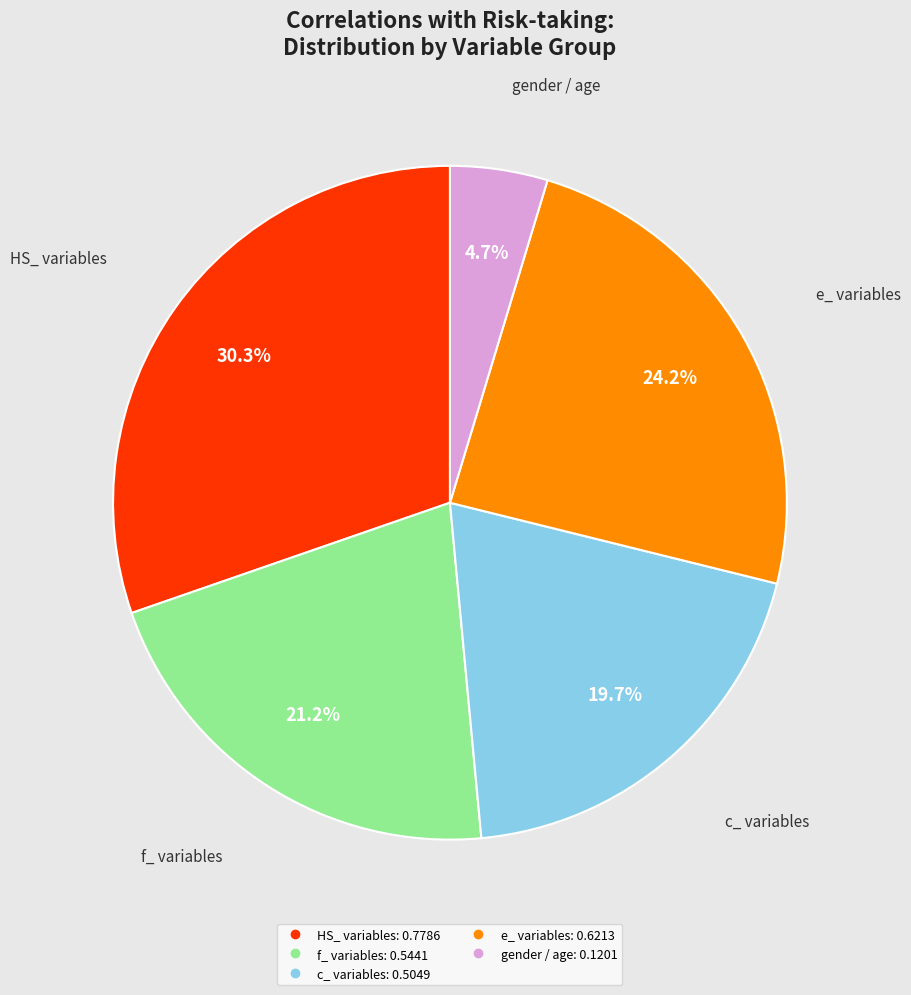

Is there a majority slice in this chart?

No